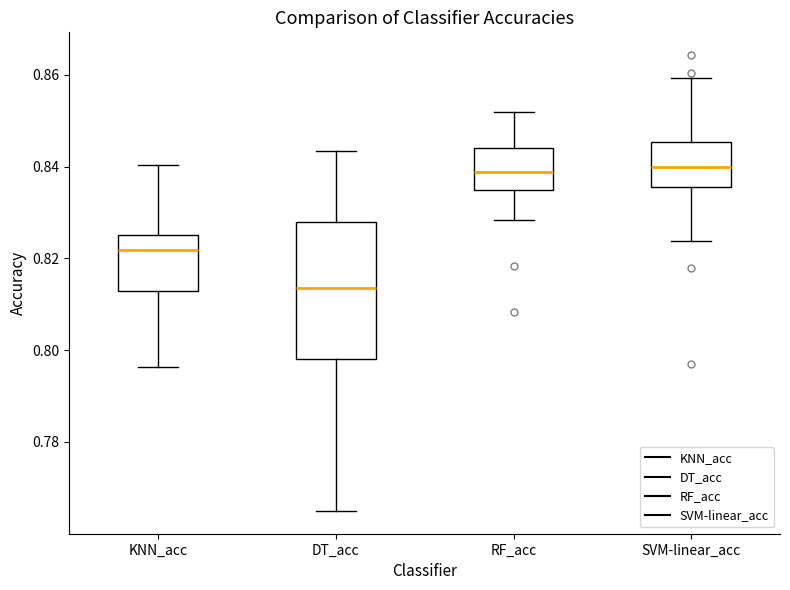

Where is the upper edge of the box for KNN_acc on the y-axis? The values are not printed on the chart, so give them approximately, as read against the axis.

0.826